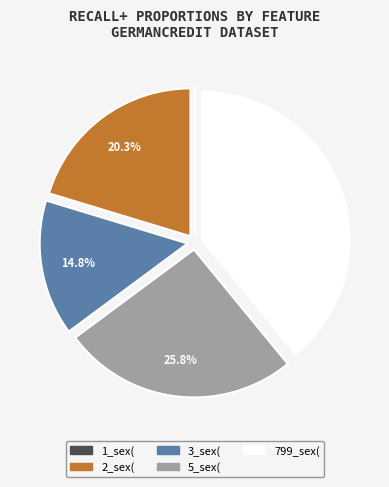

What is the largest slice in the pie chart?

799_sex(